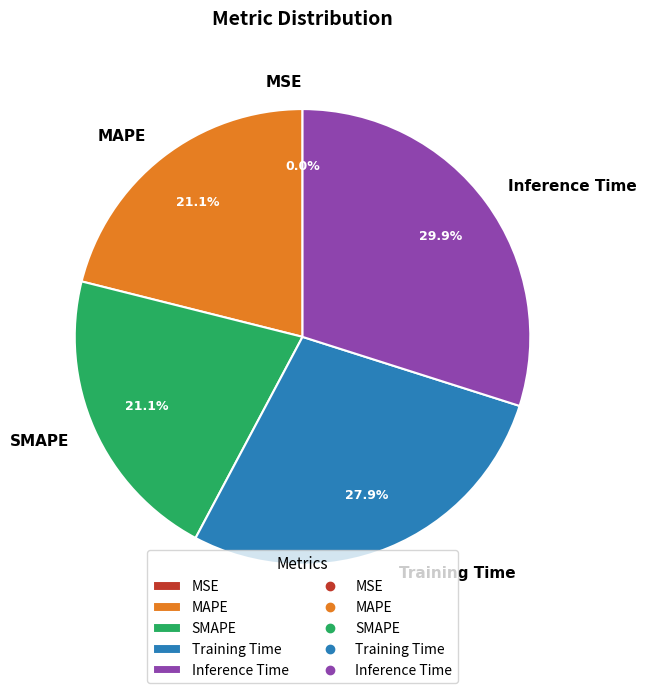

To the nearest percent, what is the average slice percentage?

20%